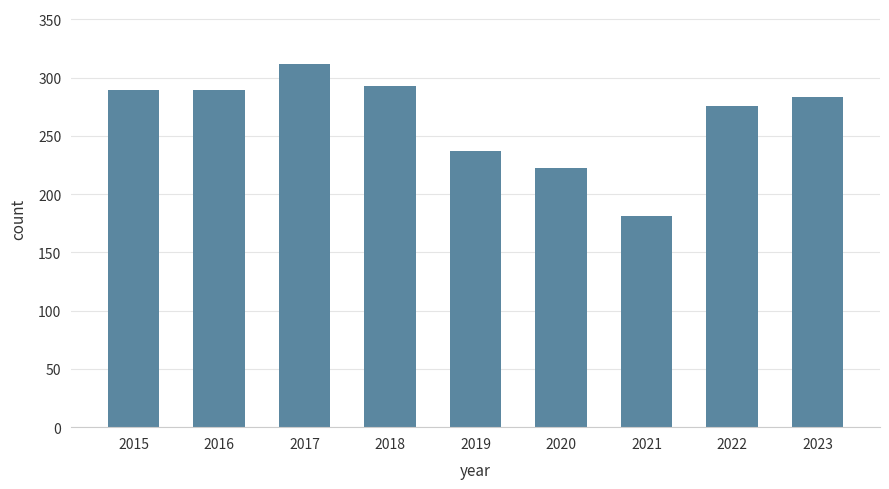

At which label is the value closest to 246?

2019